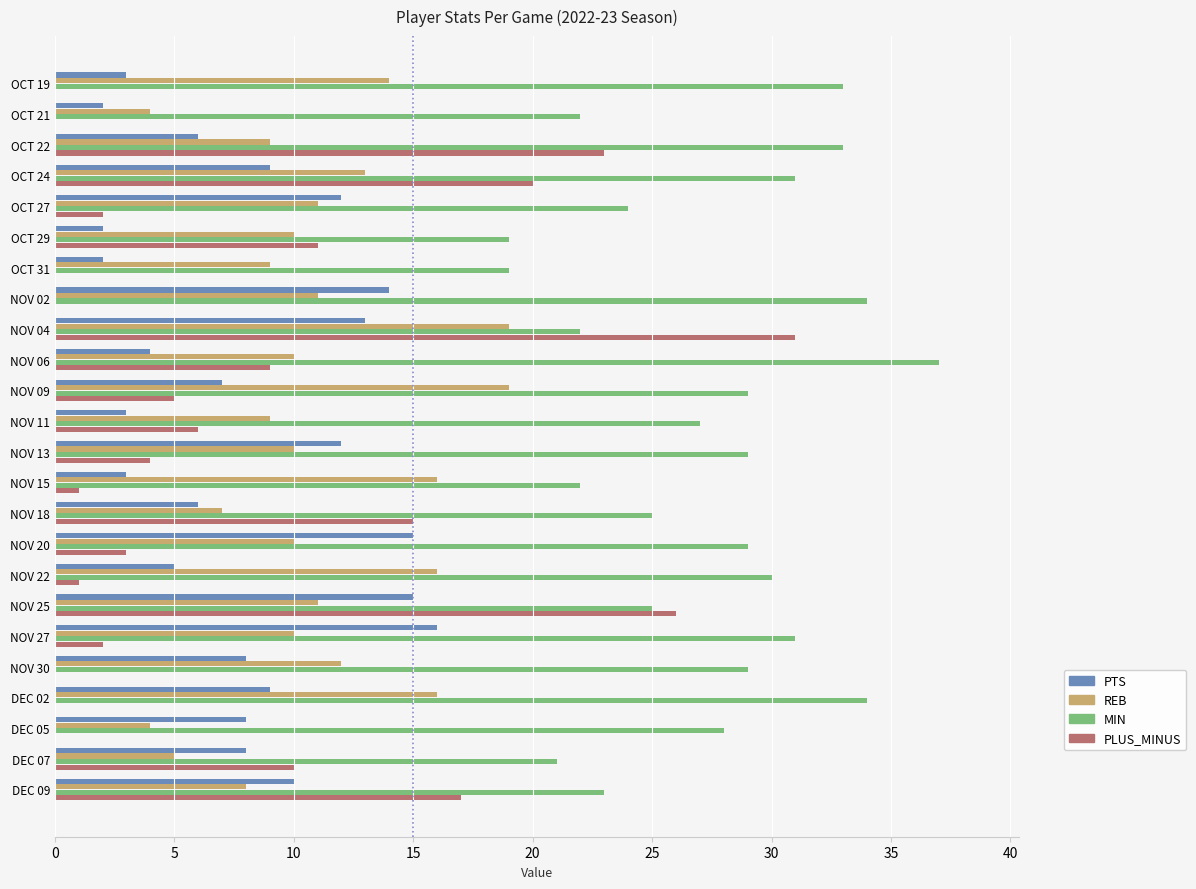

How many data points in PTS are above 8?

10